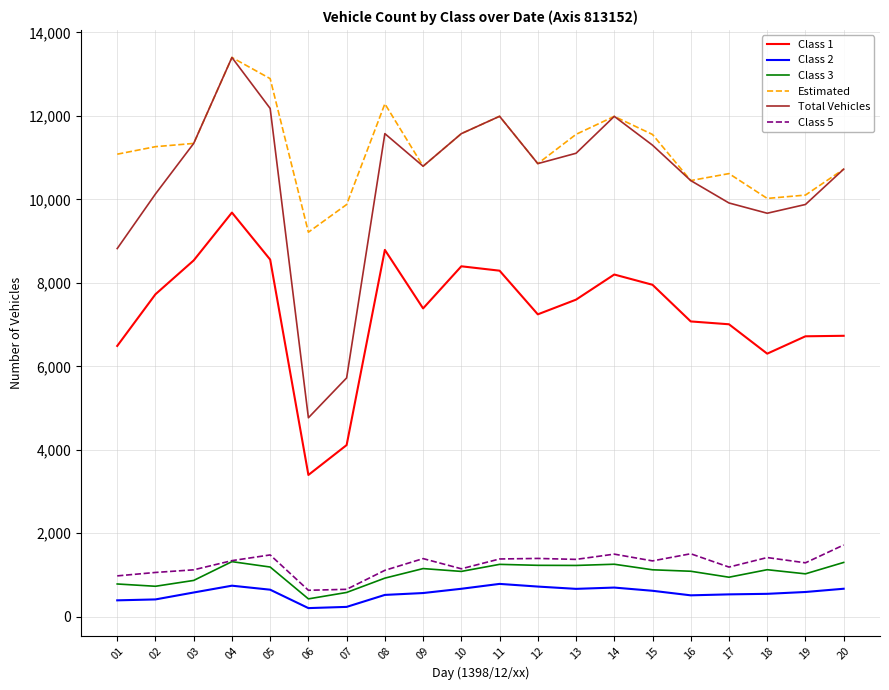

True or false: Class 5 and Estimated intersect in this chart.

False